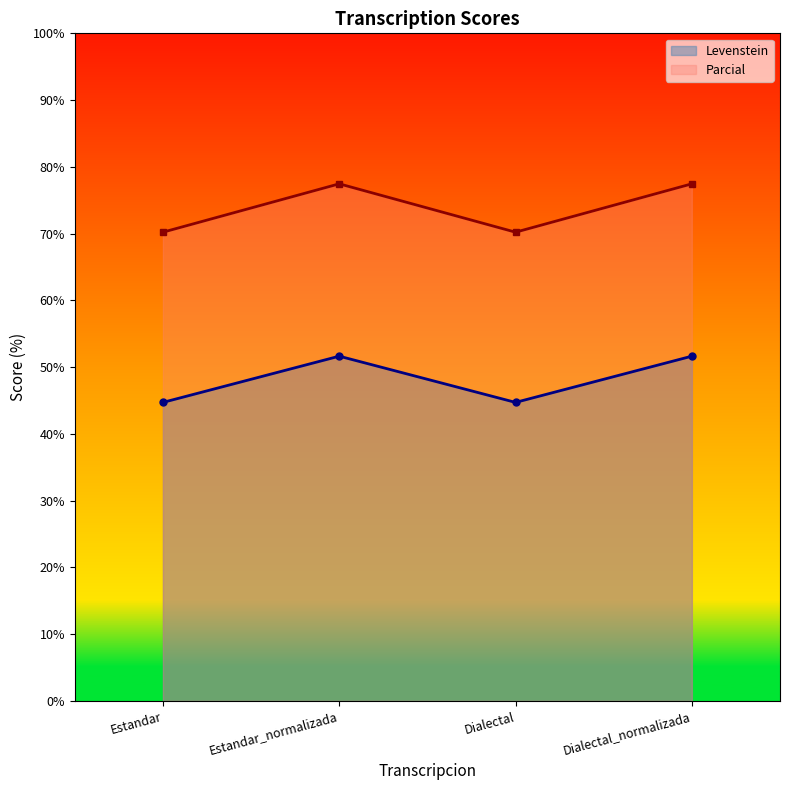

Is it true that Levenstein equals 21.5 at Estandar_normalizada?

False